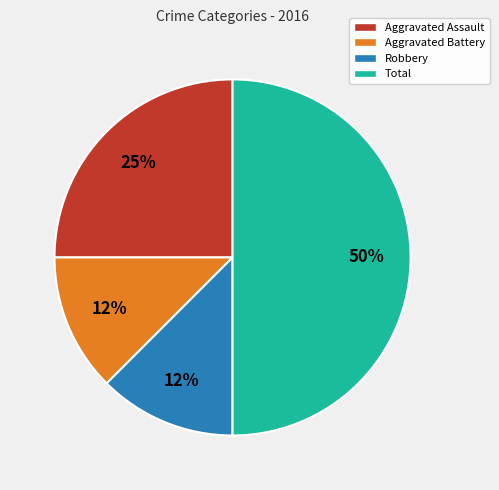

Which slice is the largest?

Total